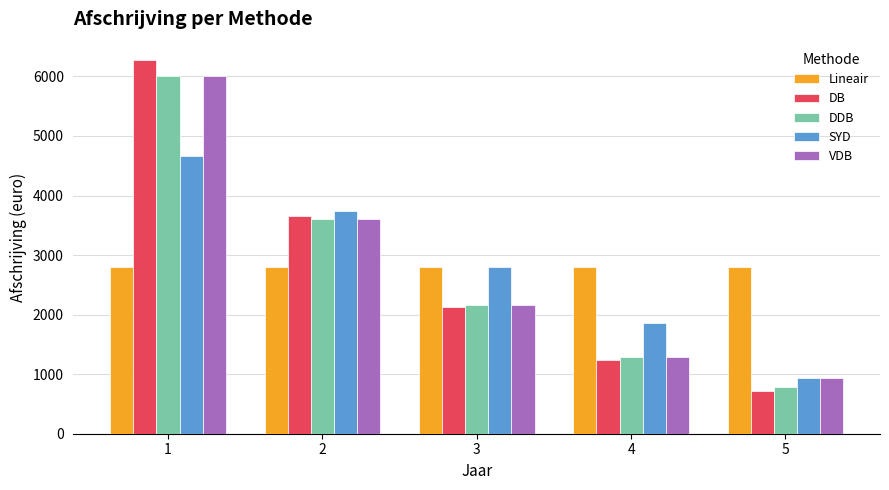

What is the value of the VDB bar at the 1st from the left?

6000.0